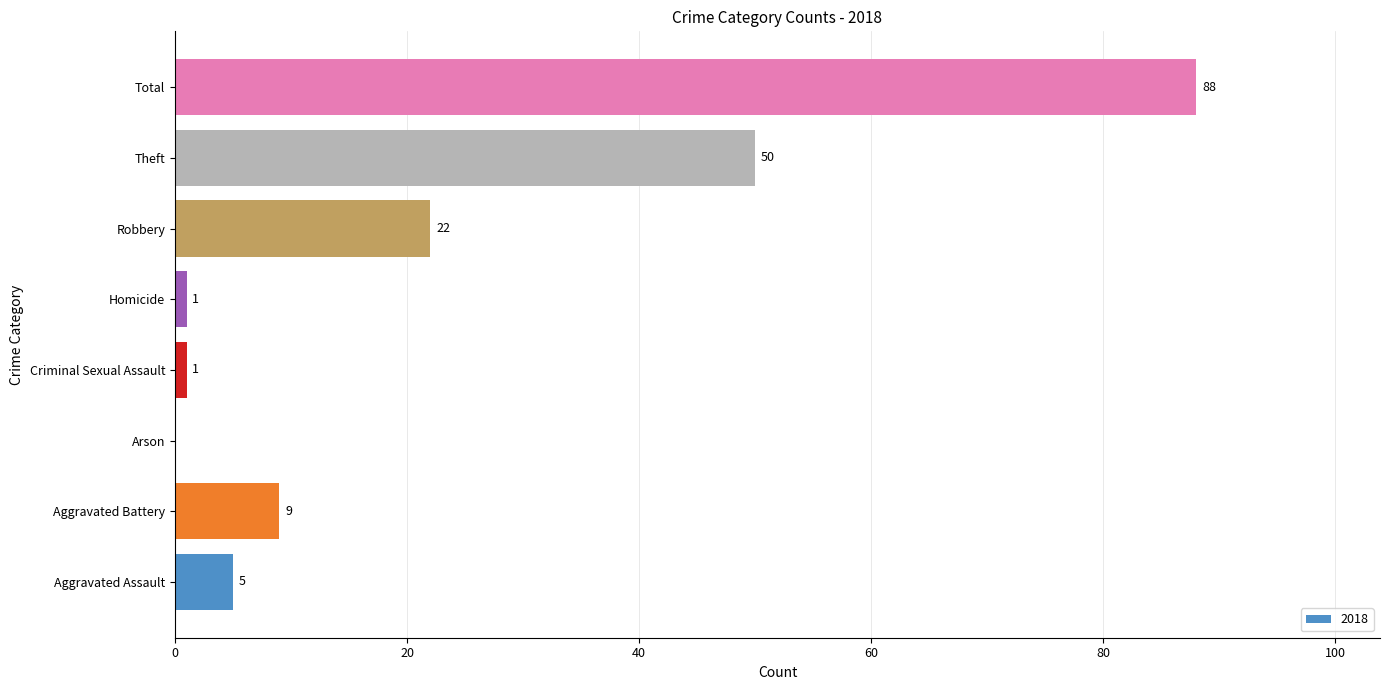

Count the number of data series in this chart.

1